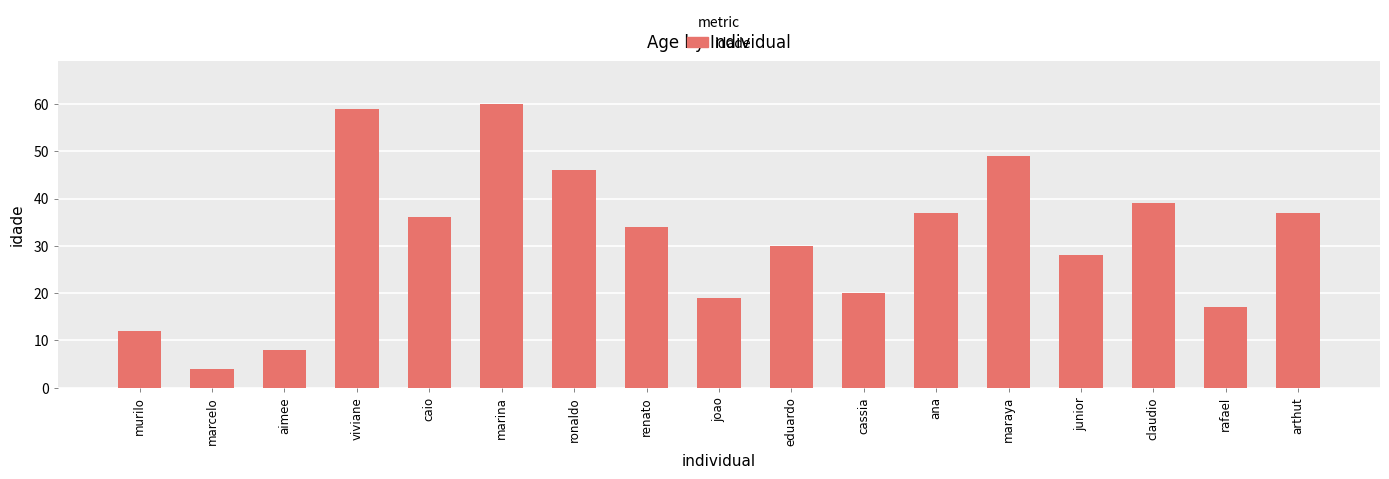

What is the difference between the values at junior and renato?

6